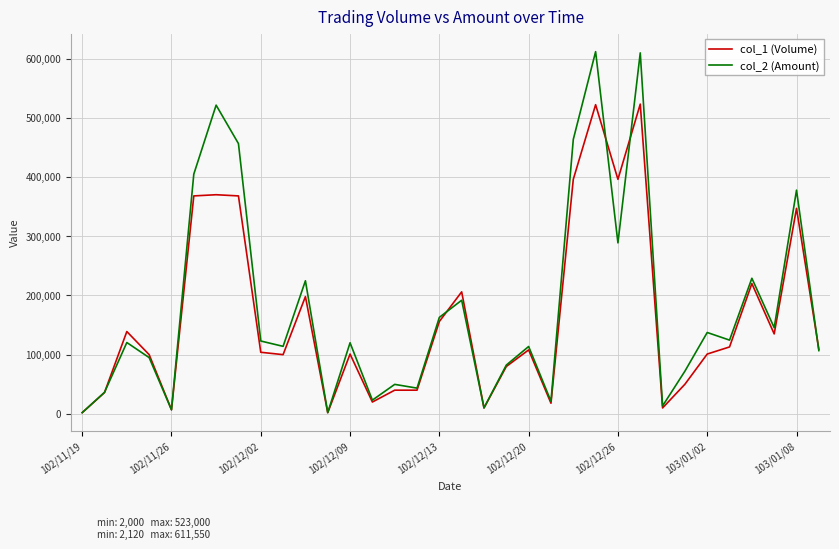

Rank the series by their maximum value, from lowest to highest.

col_1 (Volume), col_2 (Amount)